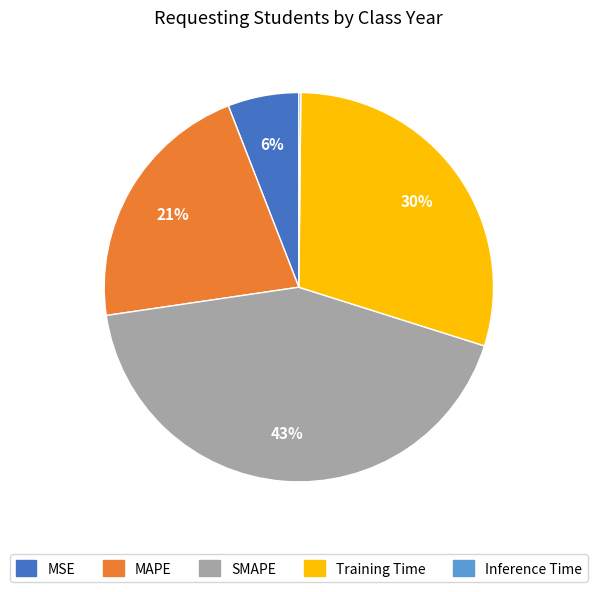

Does any single category account for the majority?

No